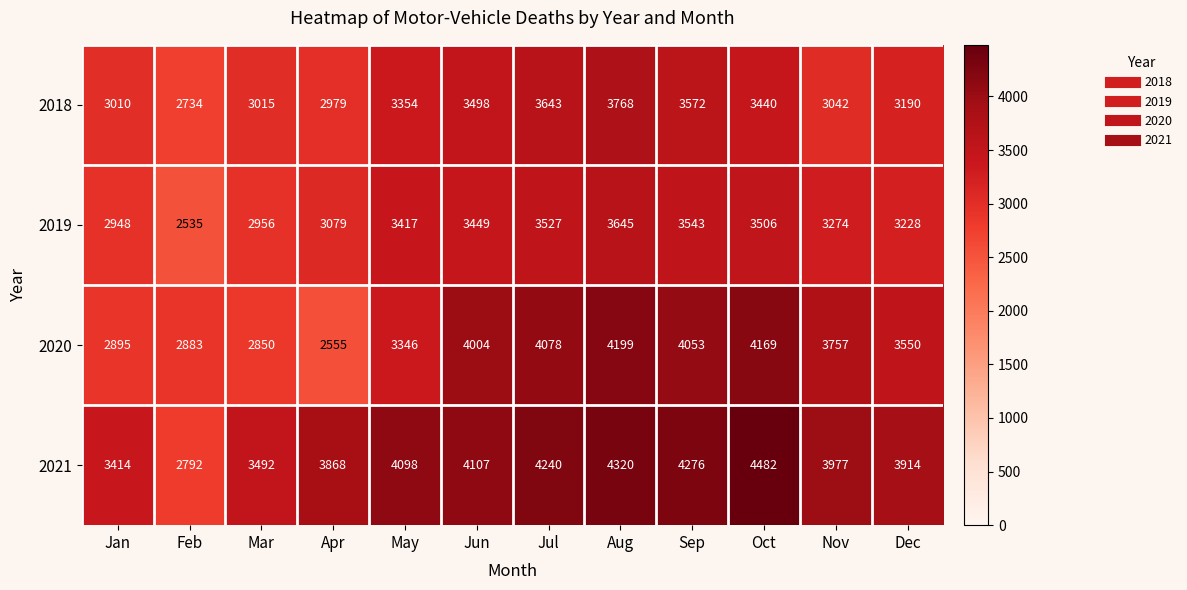

Rank the categories by 2019 value from highest to lowest.

Aug, Sep, Jul, Oct, Jun, May, Nov, Dec, Apr, Mar, Jan, Feb